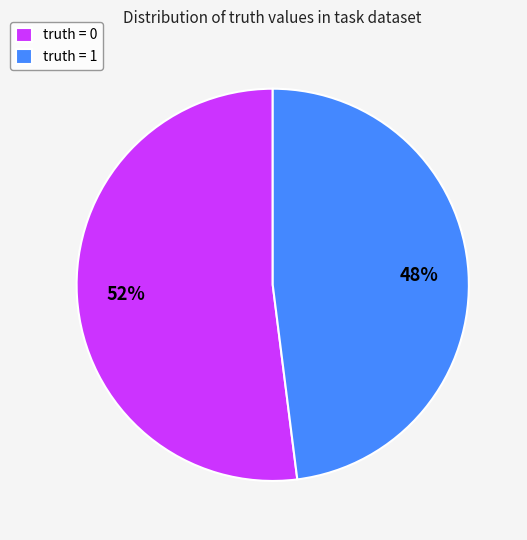

Which category has the biggest portion of the pie?

truth = 0